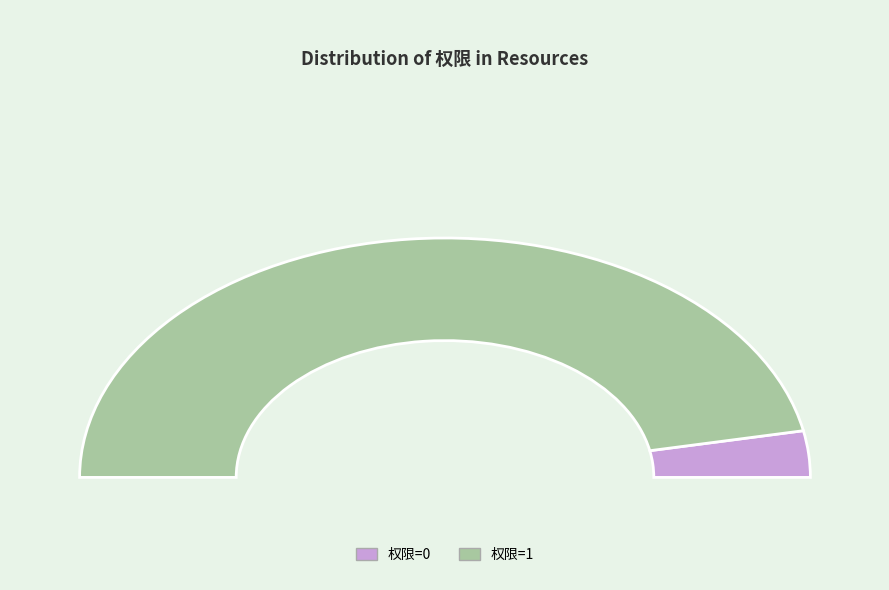

Combined, do 权限=1 and 权限=0 account for over 50%?

Yes